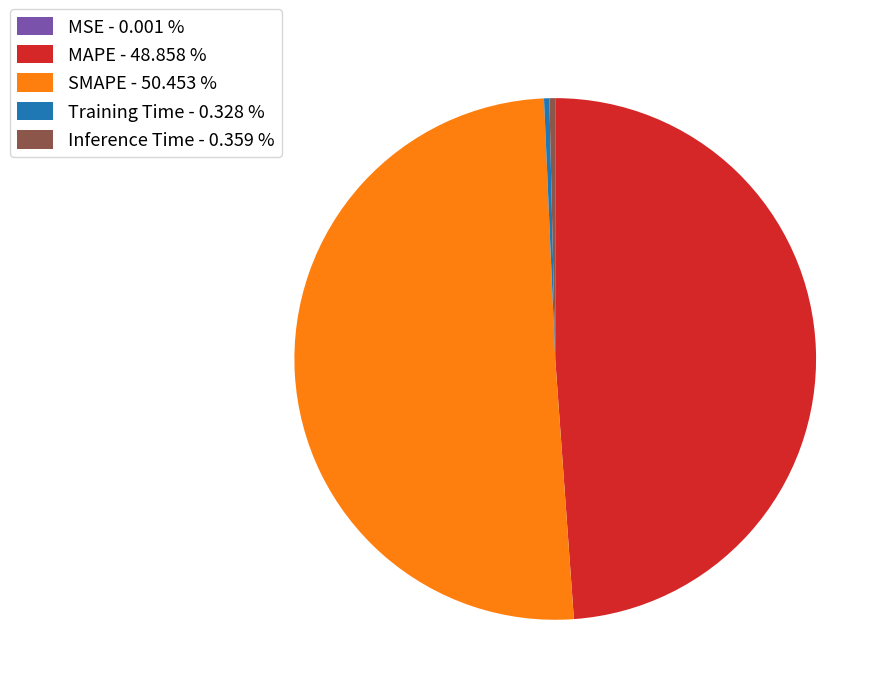

Which has a higher value, Inference Time - 0.359 % or SMAPE - 50.453 %?

SMAPE - 50.453 %